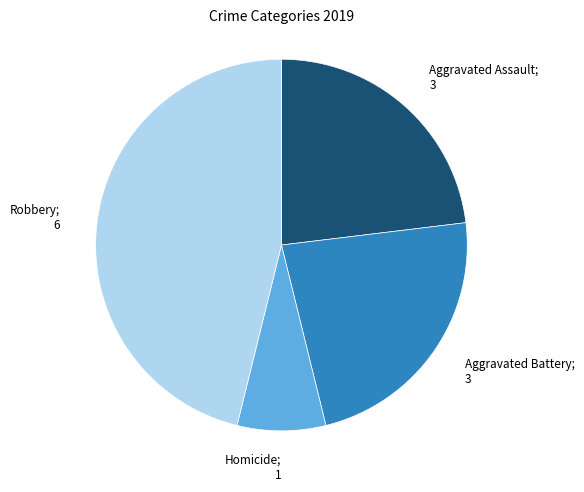

Does any single category account for the majority?

No